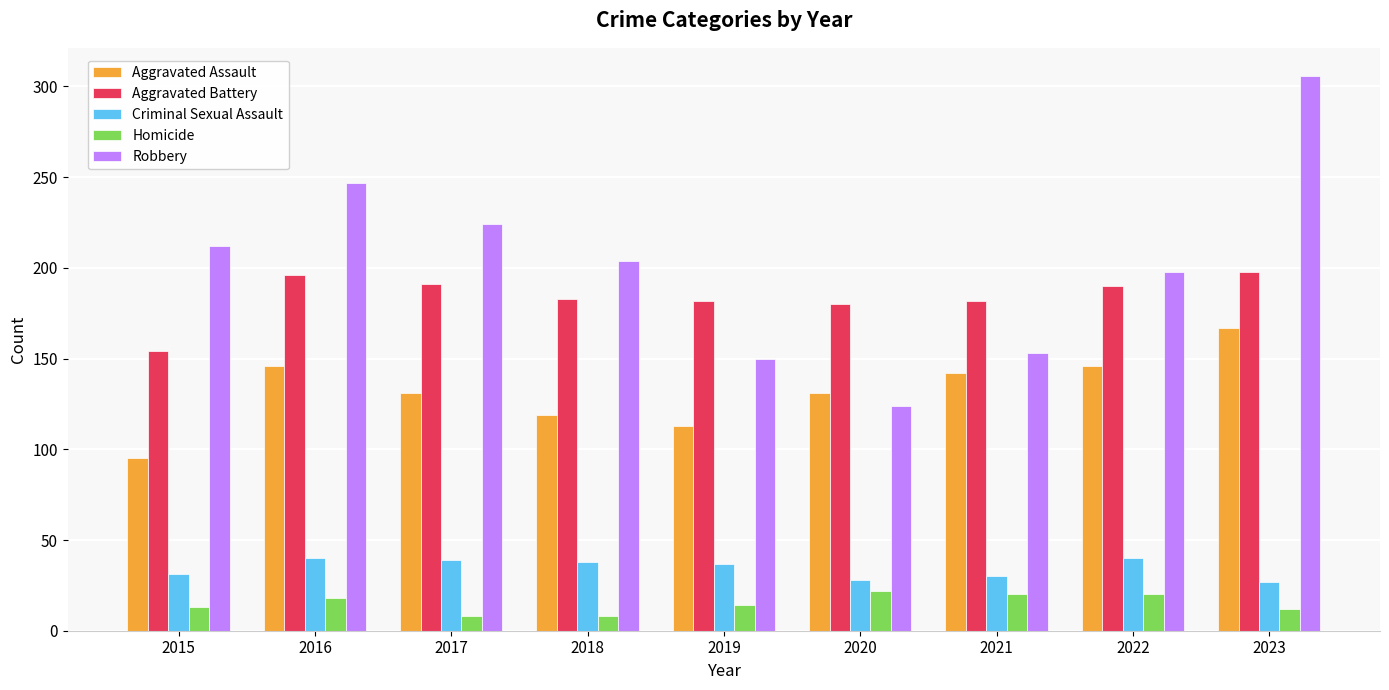

Which series has the largest range (max minus min)?

Robbery